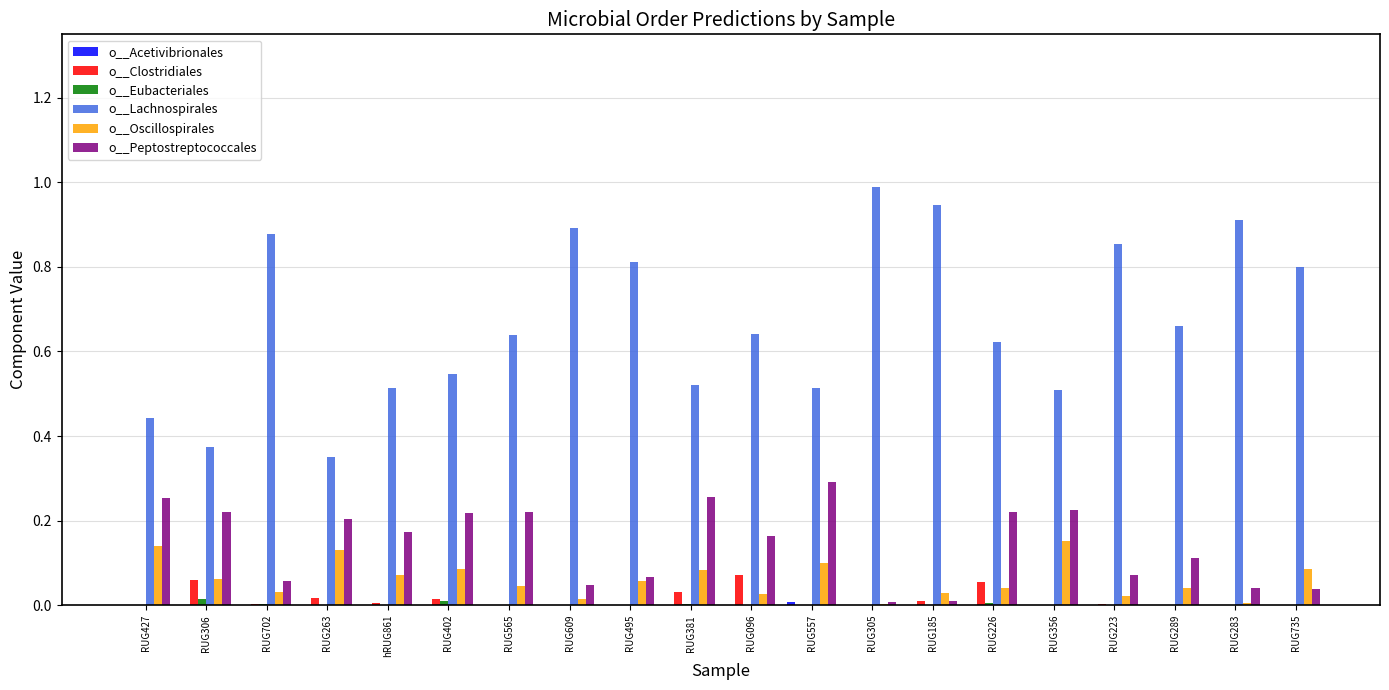

Which series has the largest total across all categories?

o__Lachnospirales